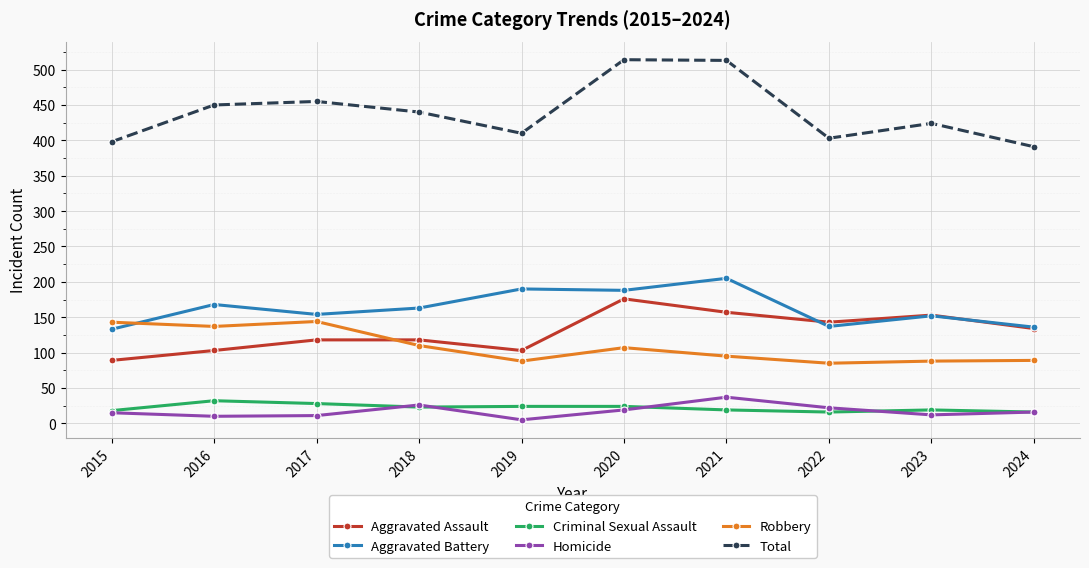

The value of Aggravated Battery at 2024 is 136. True or false?

True